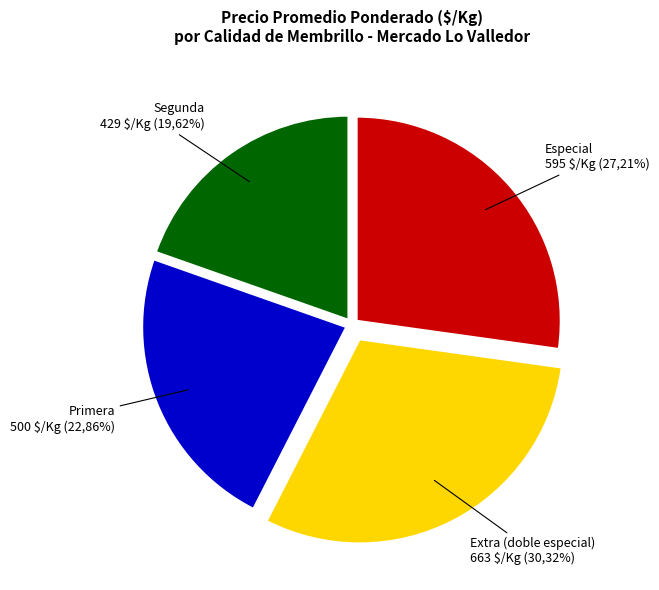

Is there any slice that represents more than half of the pie?

No